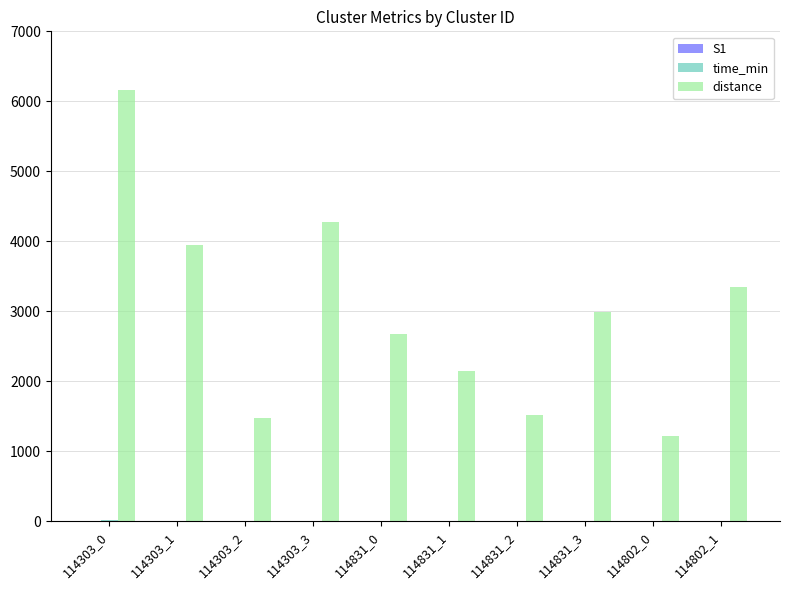

How many groups of bars are there?

10